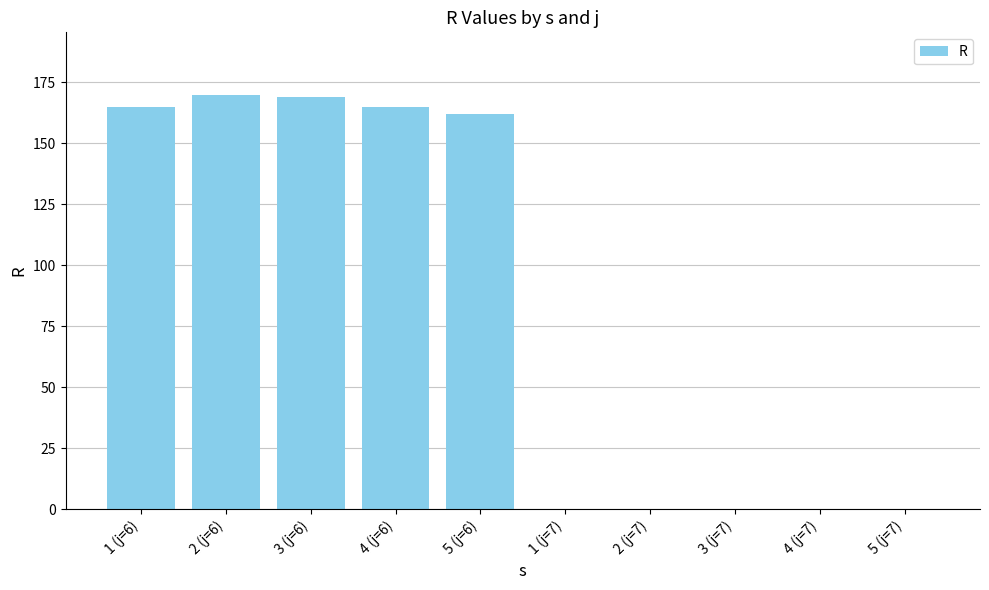

Reading right to left, transcribe all the data shown in this chart.

0	0	0	0	0	162	165	169	170	165